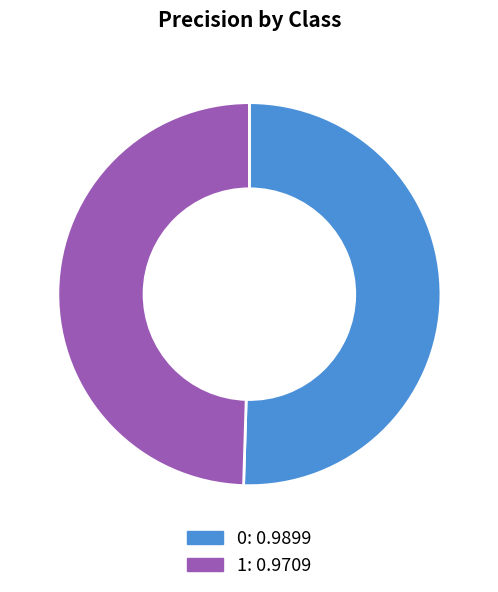

Count the number of slices in the pie.

2